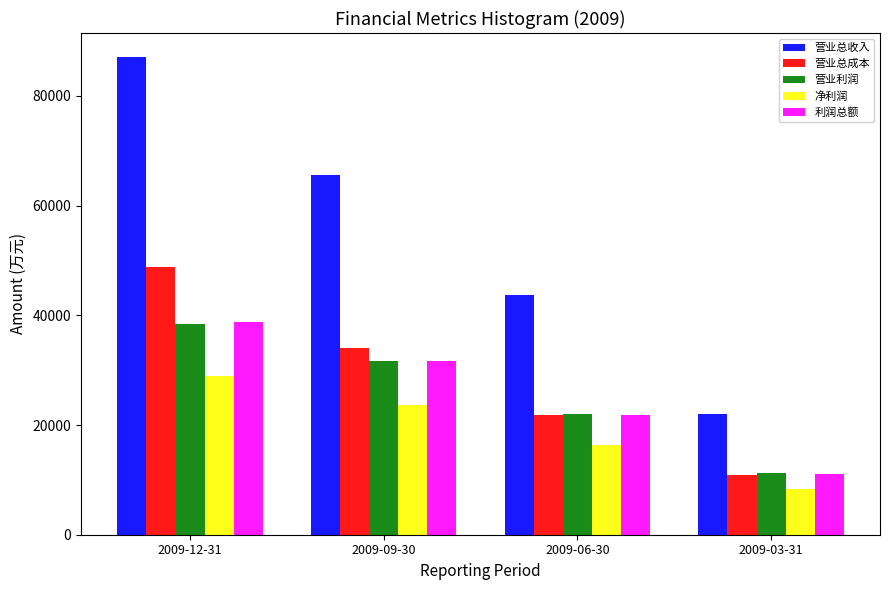

Reading left to right, list all the values displayed in this chart.

营业总收入: 87119	65555	43779	22054
营业总成本: 48808	33980	21800	10808
营业利润: 38340	31596	21994	11252
净利润: 29003	23731	16354	8296
利润总额: 38724	31693	21839	11066